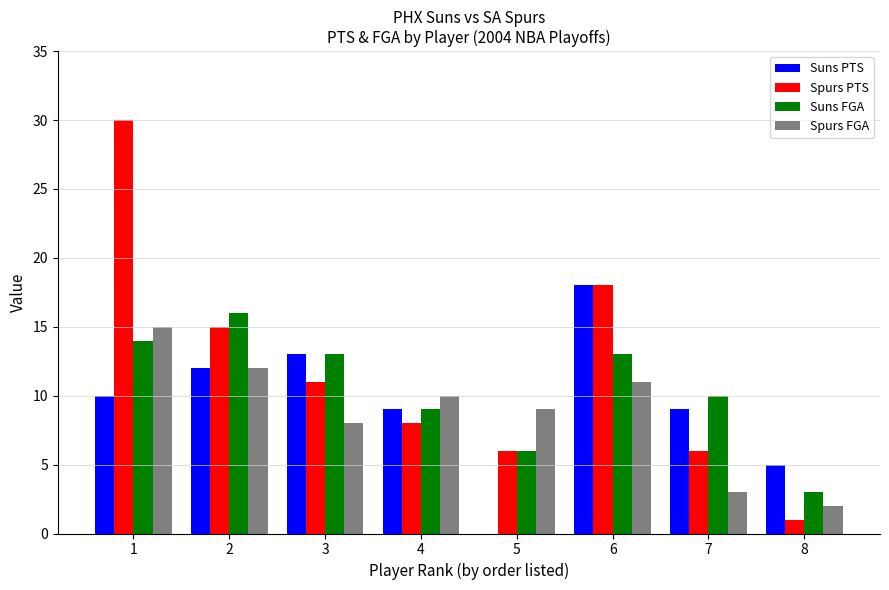

Where does the Suns FGA series first go above 13?

1